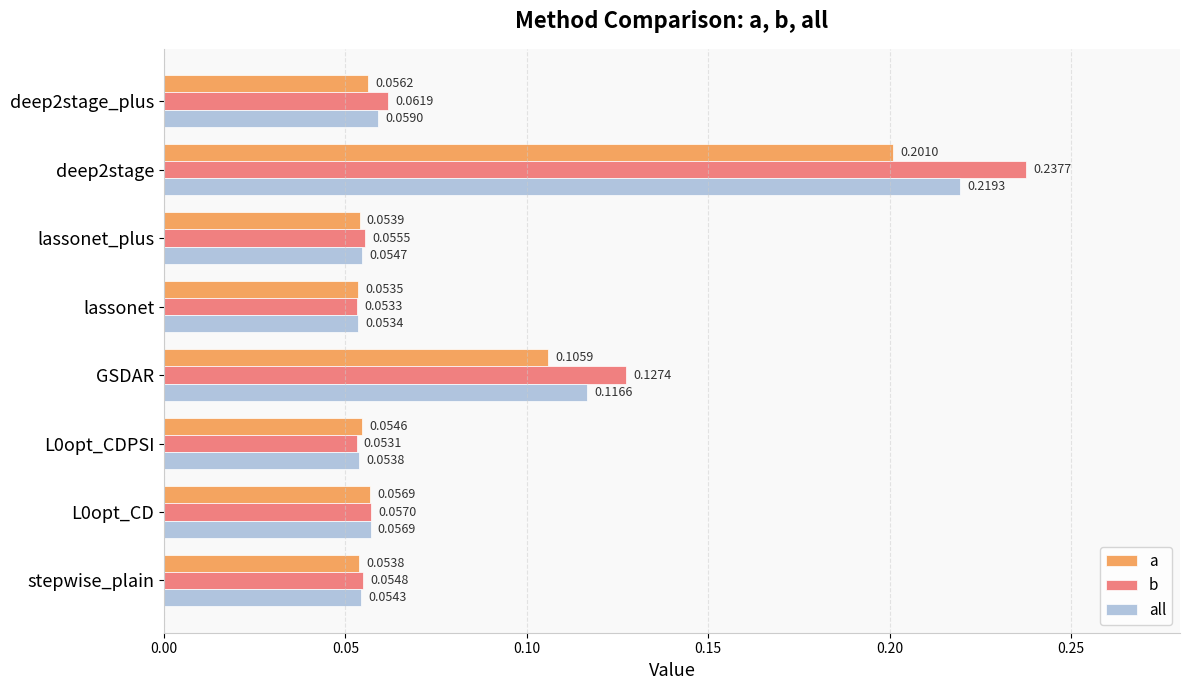

List the labels in order of a value, smallest first.

lassonet, stepwise_plain, lassonet_plus, L0opt_CDPSI, deep2stage_plus, L0opt_CD, GSDAR, deep2stage